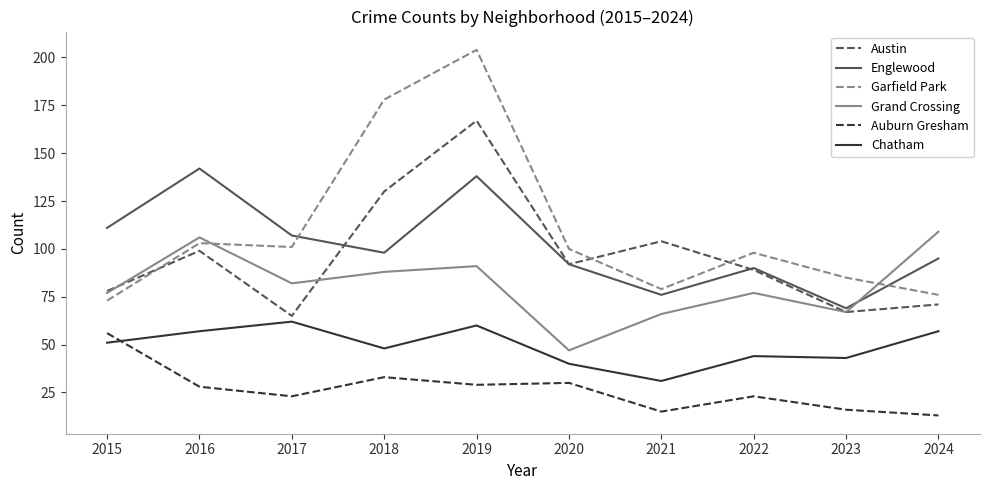

Reading right to left, extract all data points from this chart.

Austin: 2024=71	2023=67	2022=89	2021=104	2020=92	2019=167	2018=130	2017=65	2016=99	2015=78
Englewood: 2024=95	2023=69	2022=90	2021=76	2020=92	2019=138	2018=98	2017=107	2016=142	2015=111
Garfield Park: 2024=76	2023=85	2022=98	2021=79	2020=100	2019=204	2018=178	2017=101	2016=103	2015=73
Grand Crossing: 2024=109	2023=67	2022=77	2021=66	2020=47	2019=91	2018=88	2017=82	2016=106	2015=77
Auburn Gresham: 2024=13	2023=16	2022=23	2021=15	2020=30	2019=29	2018=33	2017=23	2016=28	2015=56
Chatham: 2024=57	2023=43	2022=44	2021=31	2020=40	2019=60	2018=48	2017=62	2016=57	2015=51